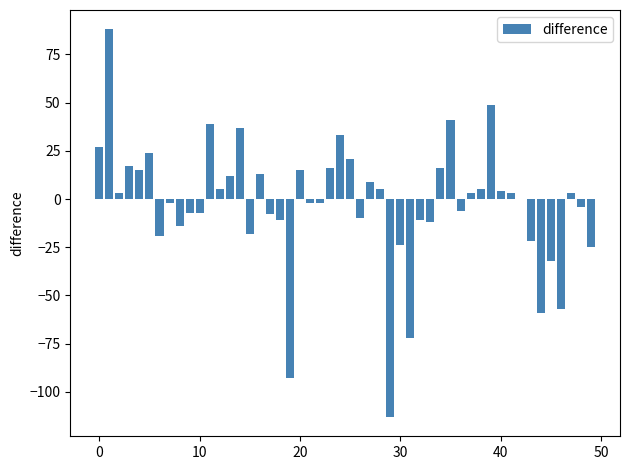

What is the greatest value displayed?

88